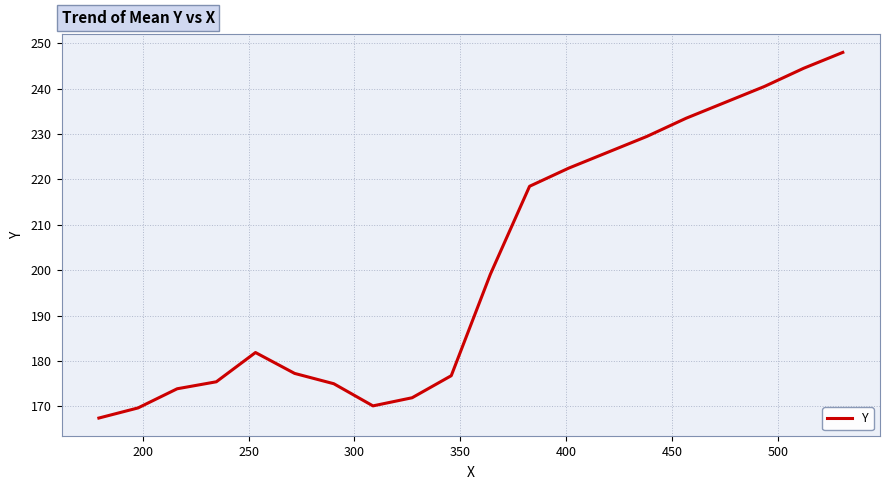

What is the greatest value displayed?

248.0